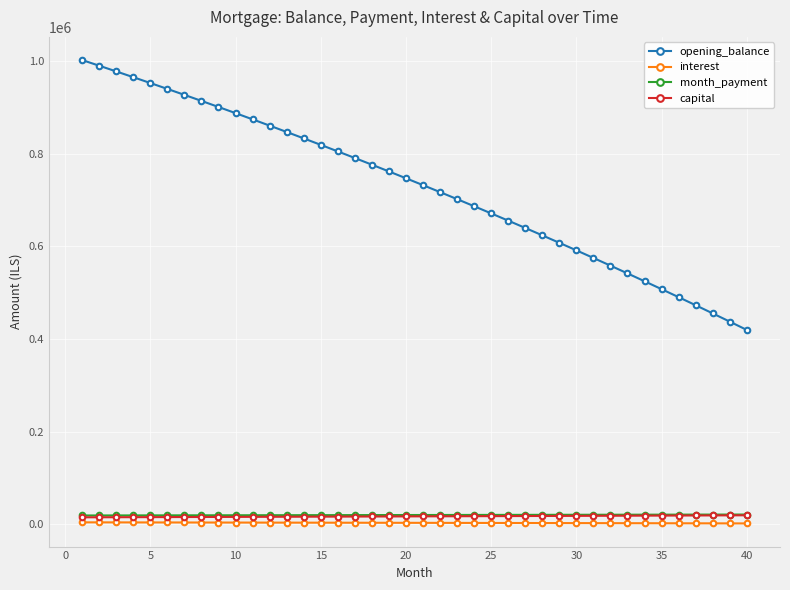

Count the number of data series in this chart.

4